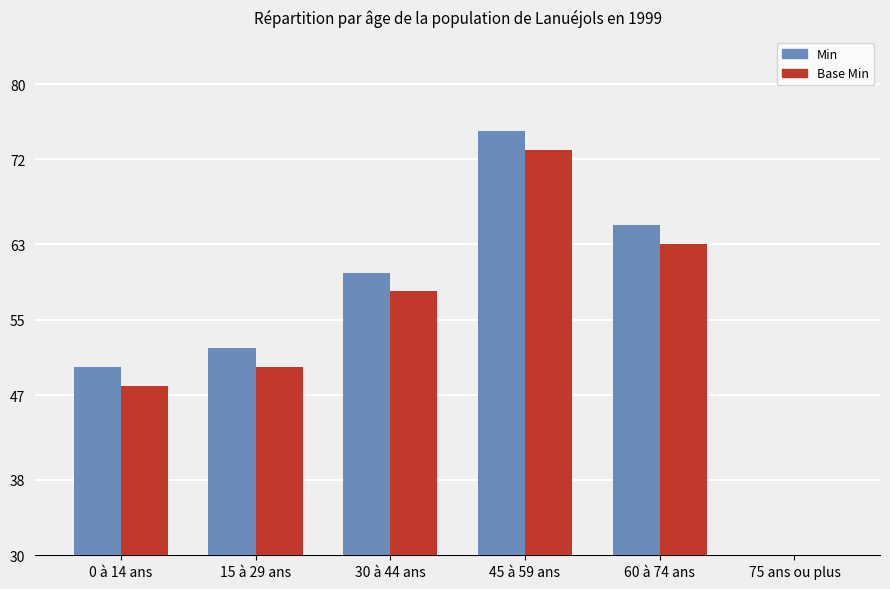

At how many categories does at least one series exceed 19?

5